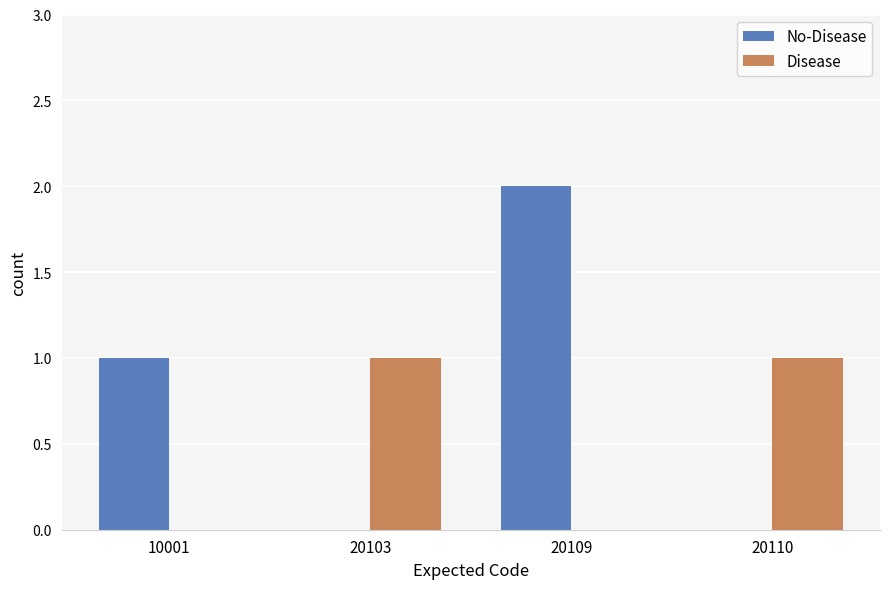

Reading left to right, what are all the values shown in this chart?

No-Disease: 10001=1	20103=0	20109=2	20110=0
Disease: 10001=0	20103=1	20109=0	20110=1